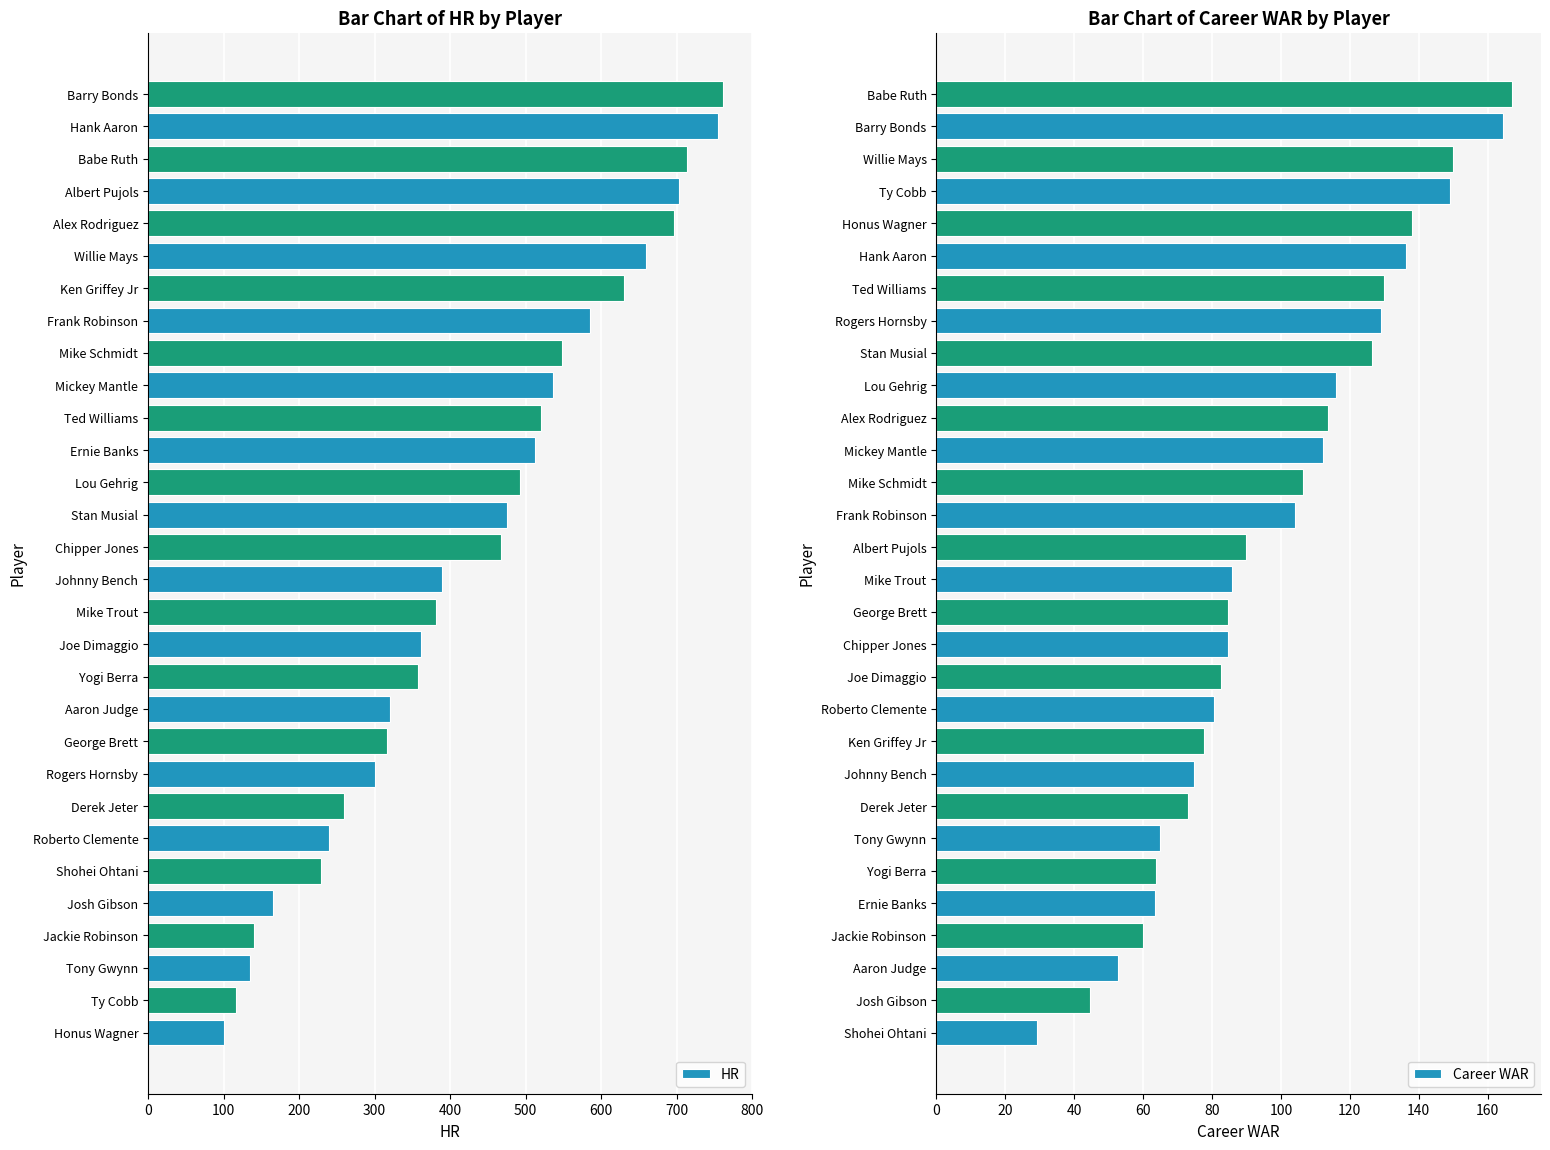

What is the lowest value of the HR series?

101